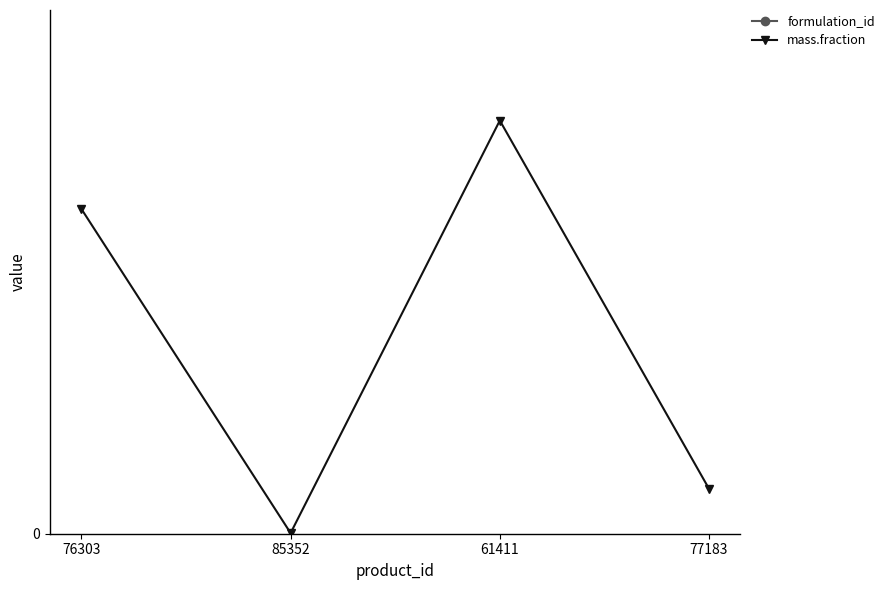

What is the difference between the highest and lowest values at 76303?

34.0